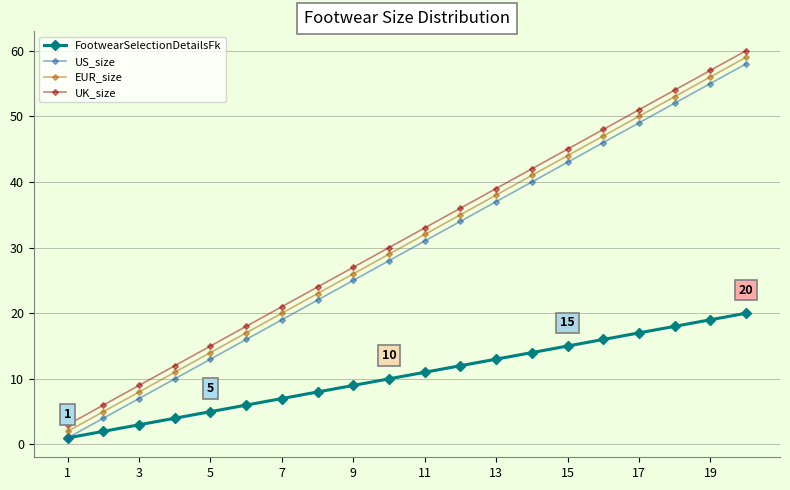

True or false: UK_size and US_size intersect in this chart.

False